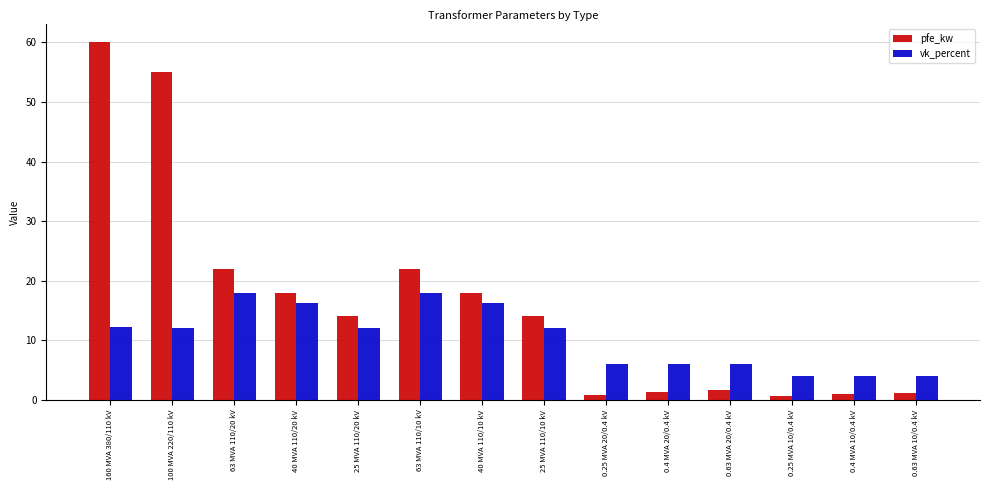

At which category is the sum across all series the highest?

160 MVA 380/110 kV